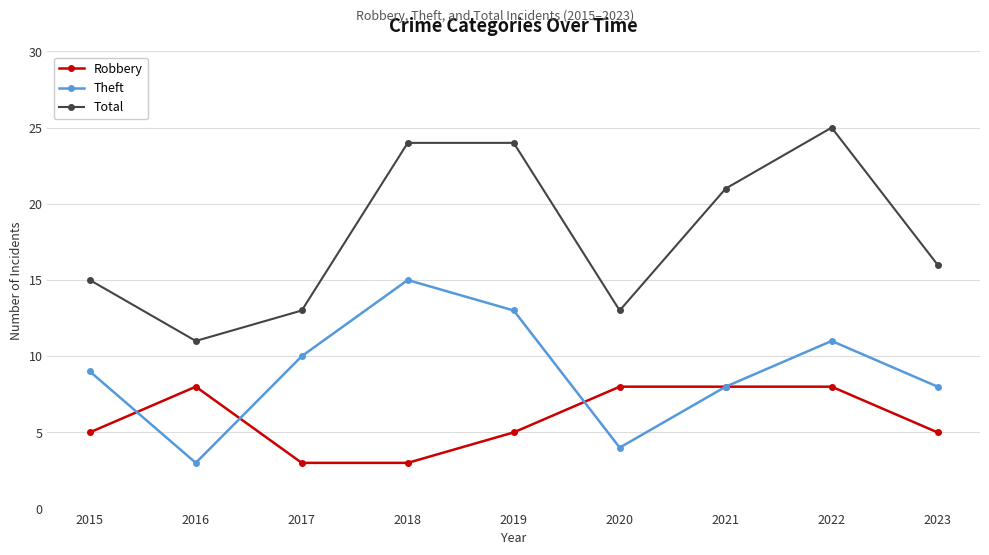

Rank the series by their maximum value, from highest to lowest.

Total, Theft, Robbery